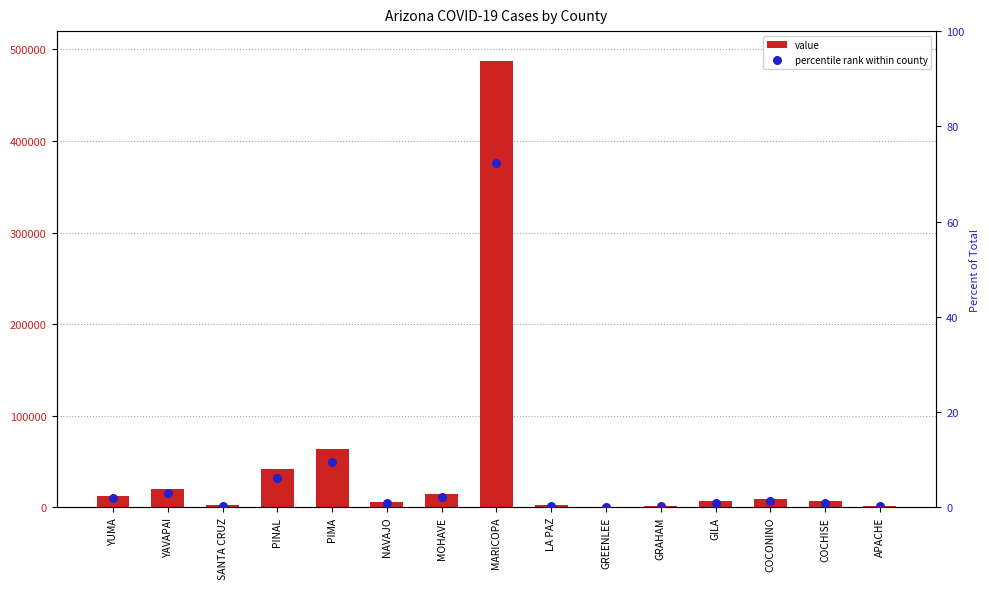

What is the total value across all series at GREENLEE?

293.0